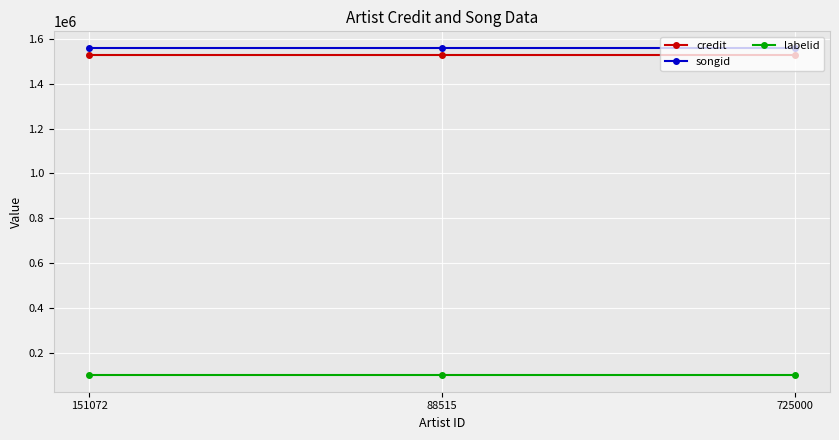

Is it true that songid equals 2368359 at 151072?

False